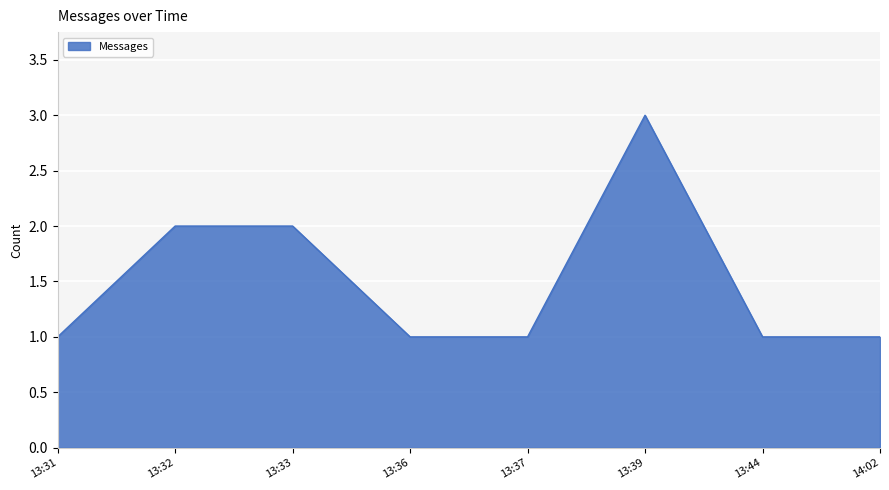

Reading left to right, extract all data points from this chart.

13:31=1	13:32=2	13:33=2	13:36=1	13:37=1	13:39=3	13:44=1	14:02=1